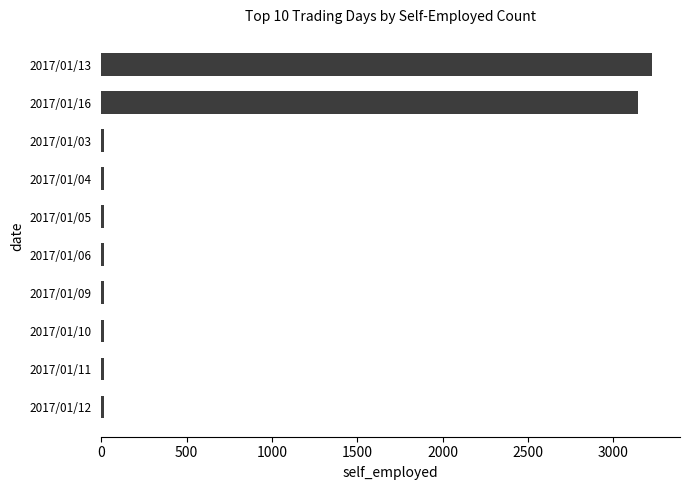

What is the difference between the second highest and second lowest values?

3129